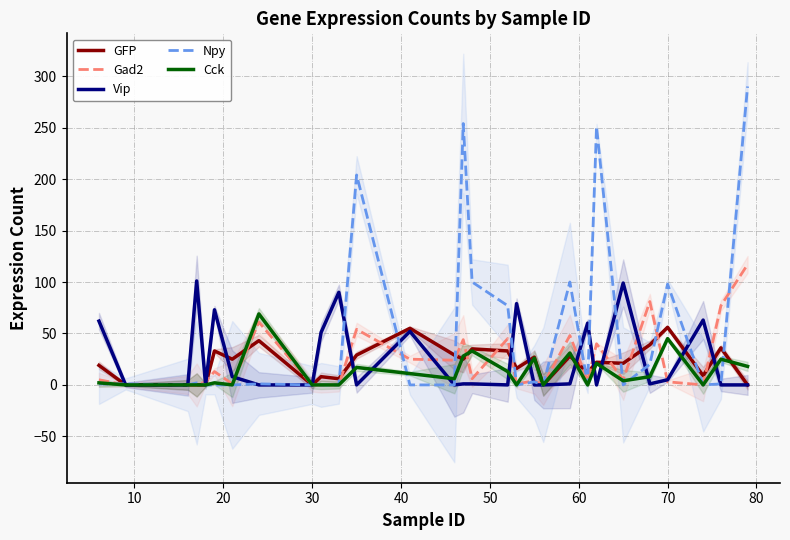

What is the highest value of the Vip series?

101